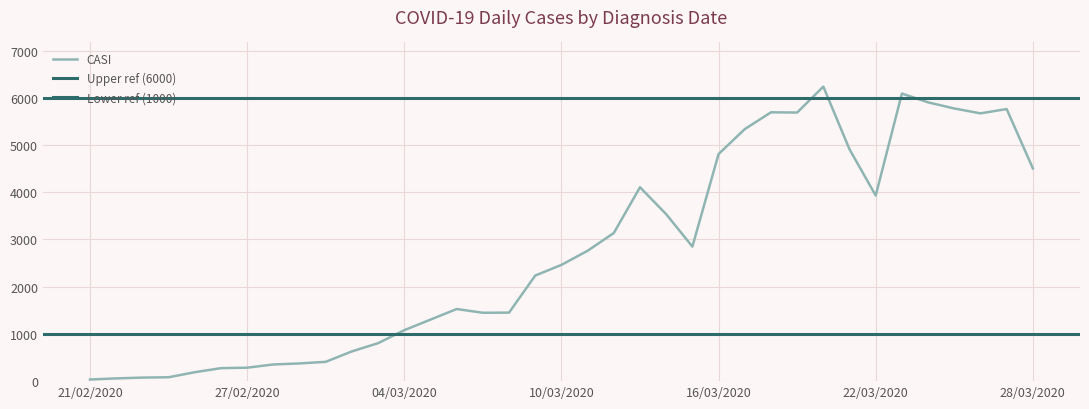

Is it true that the value at 15/03/2020 is 2849?

True